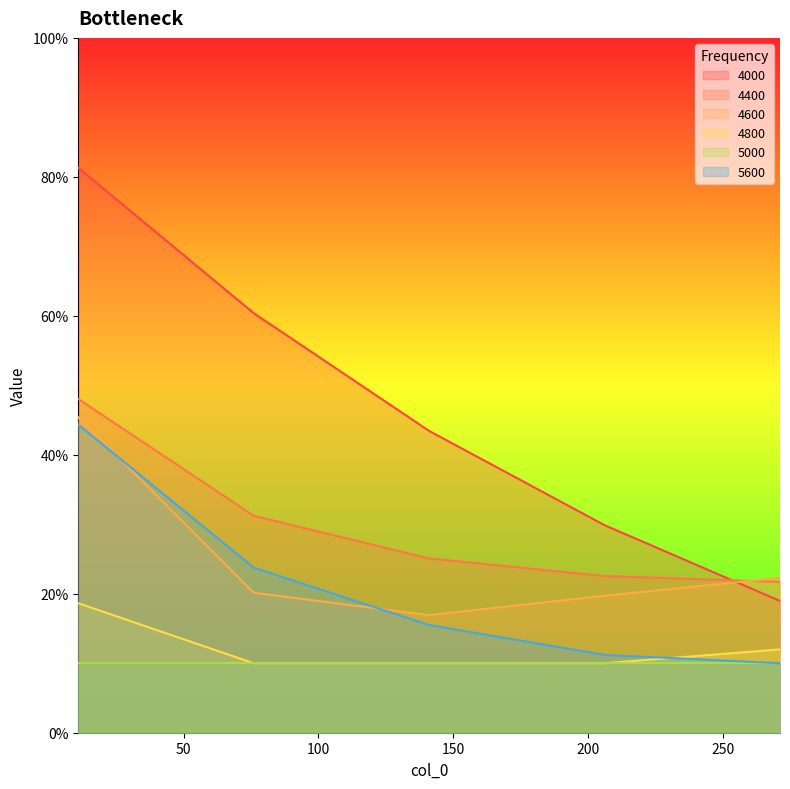

How many intersections are there between 4000 and 4600?

1